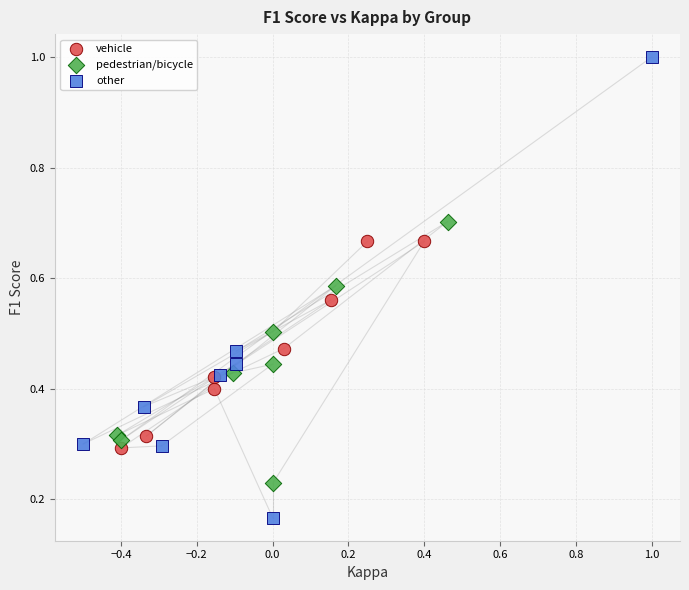

Which series reaches the minimum Y coordinate?

other